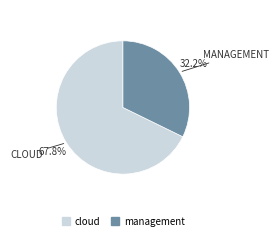

What is the total percentage of management and cloud?

100.0%